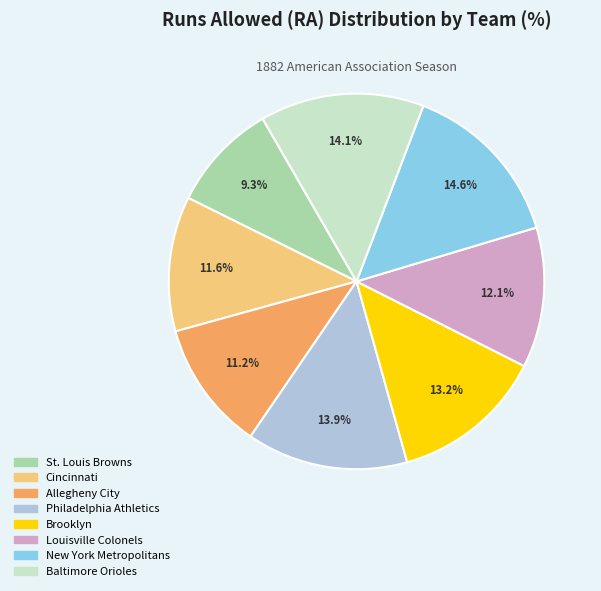

Between Louisville Colonels and Philadelphia Athletics, which is larger?

Philadelphia Athletics